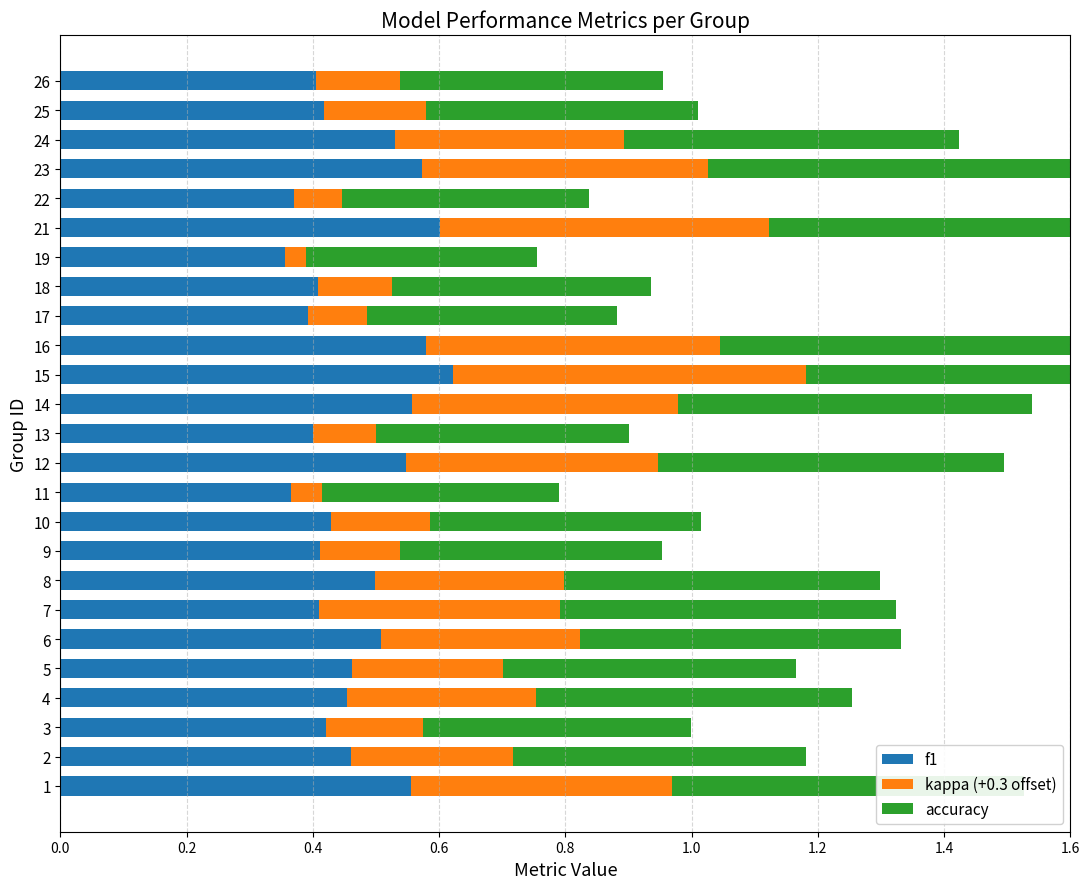

What is the sum of all f1 values?

11.7